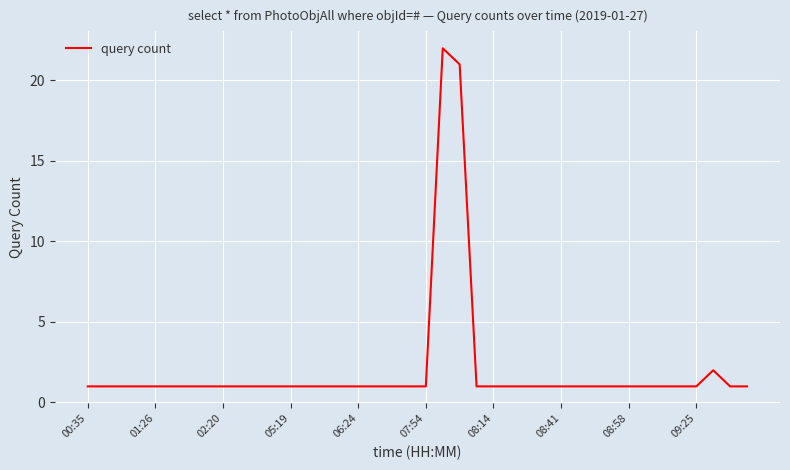

What is the greatest value displayed?

22